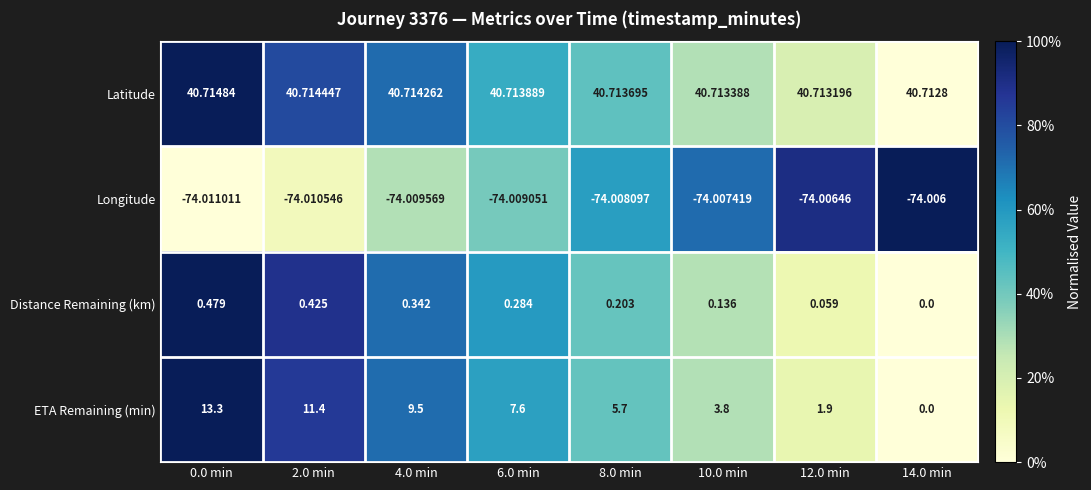

Which series has the largest total across all categories?

Latitude